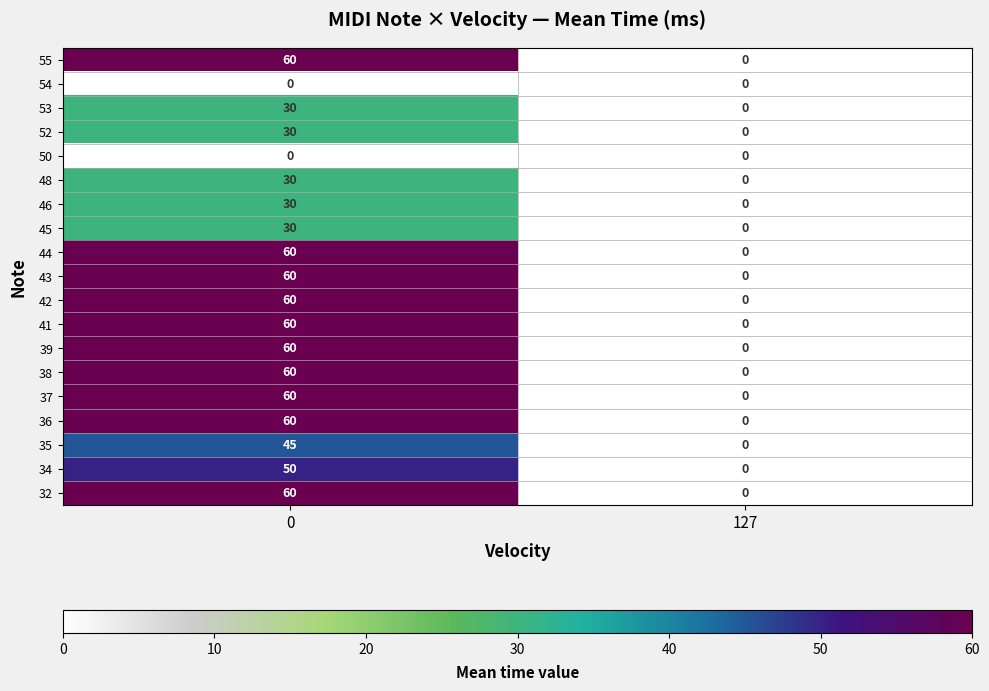

The value of 43 at 0 is 60. True or false?

True